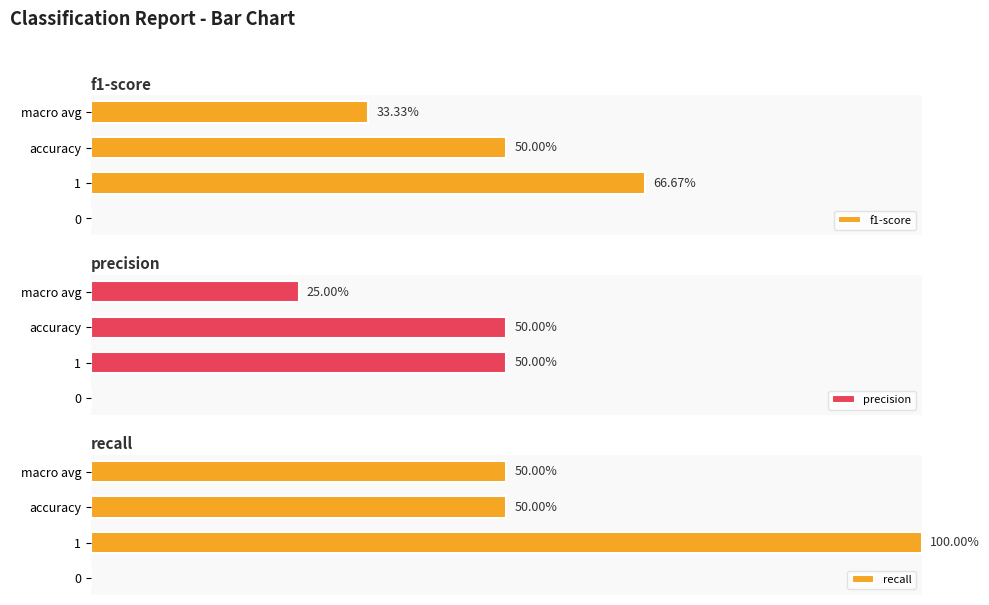

What is the difference between the maximum and minimum values in the recall series?

1.0